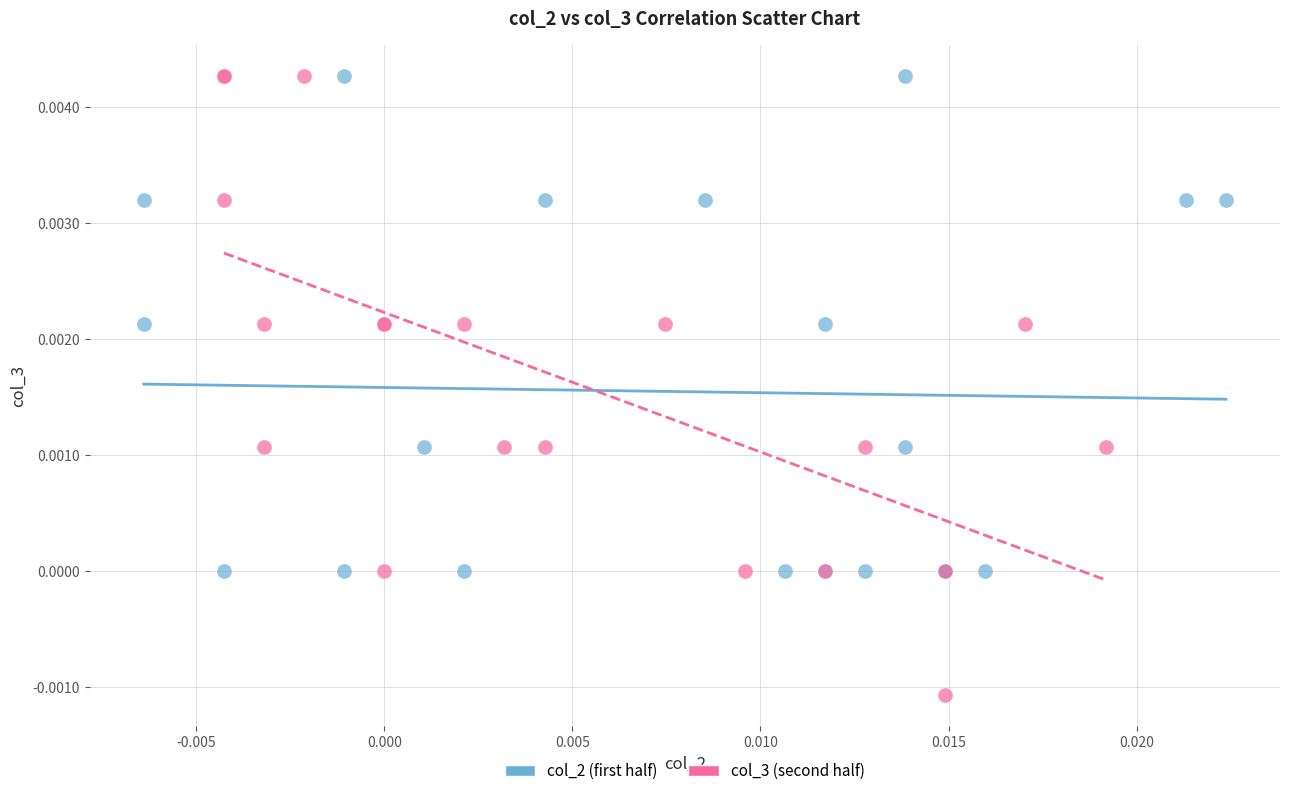

Which series has the widest spread of Y values?

col_3 (second half)